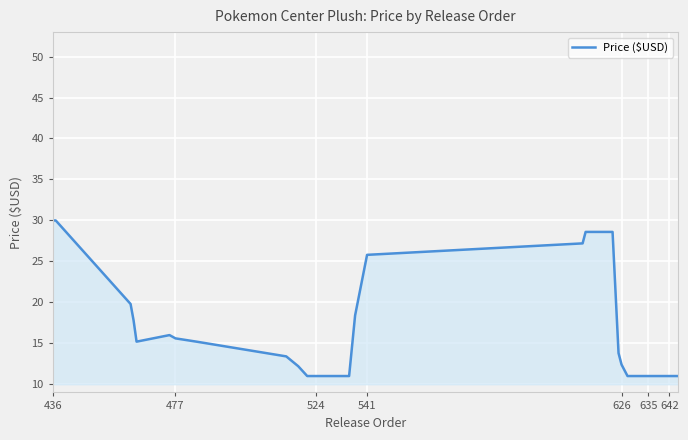

What is the difference between the maximum and minimum values?

19.0